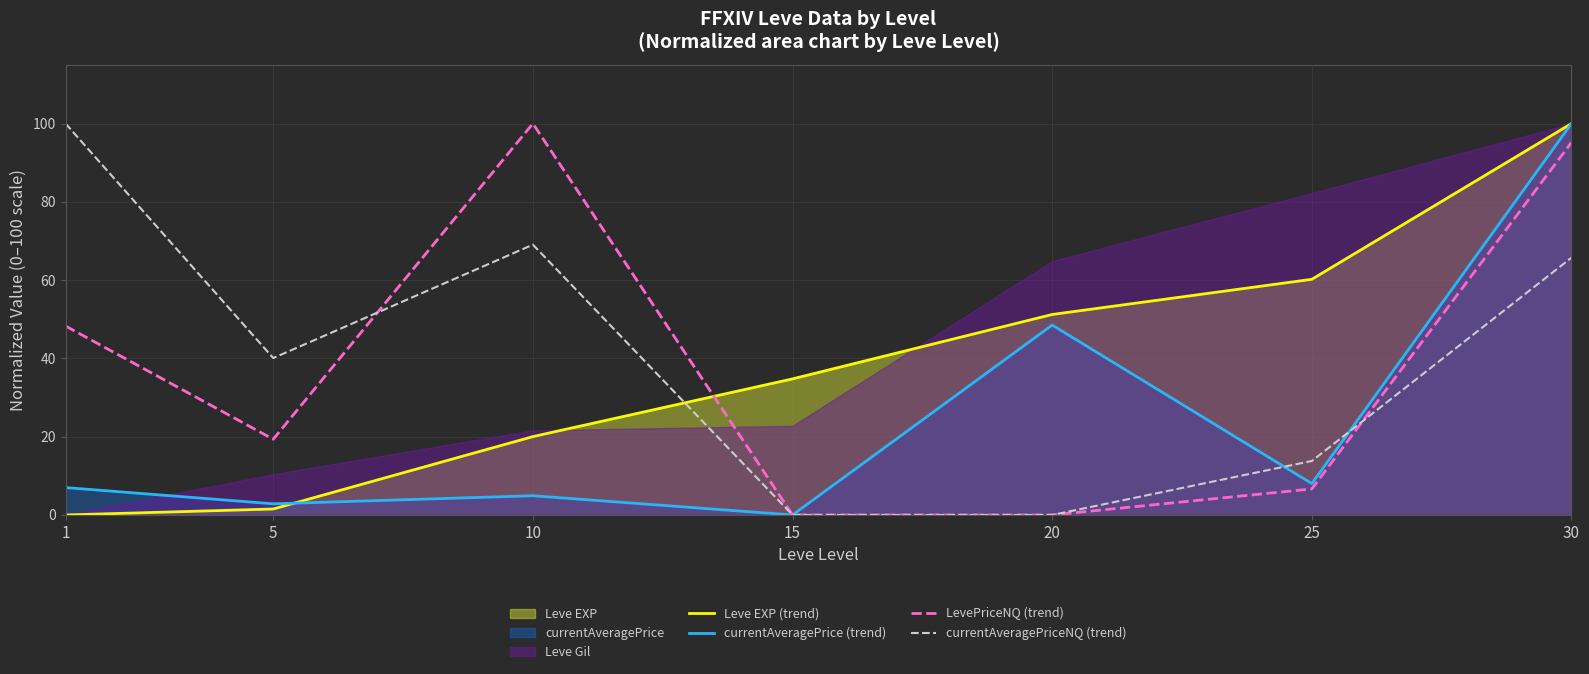

What is the difference between the Leve EXP (trend) values at 30 and 20?

48.8